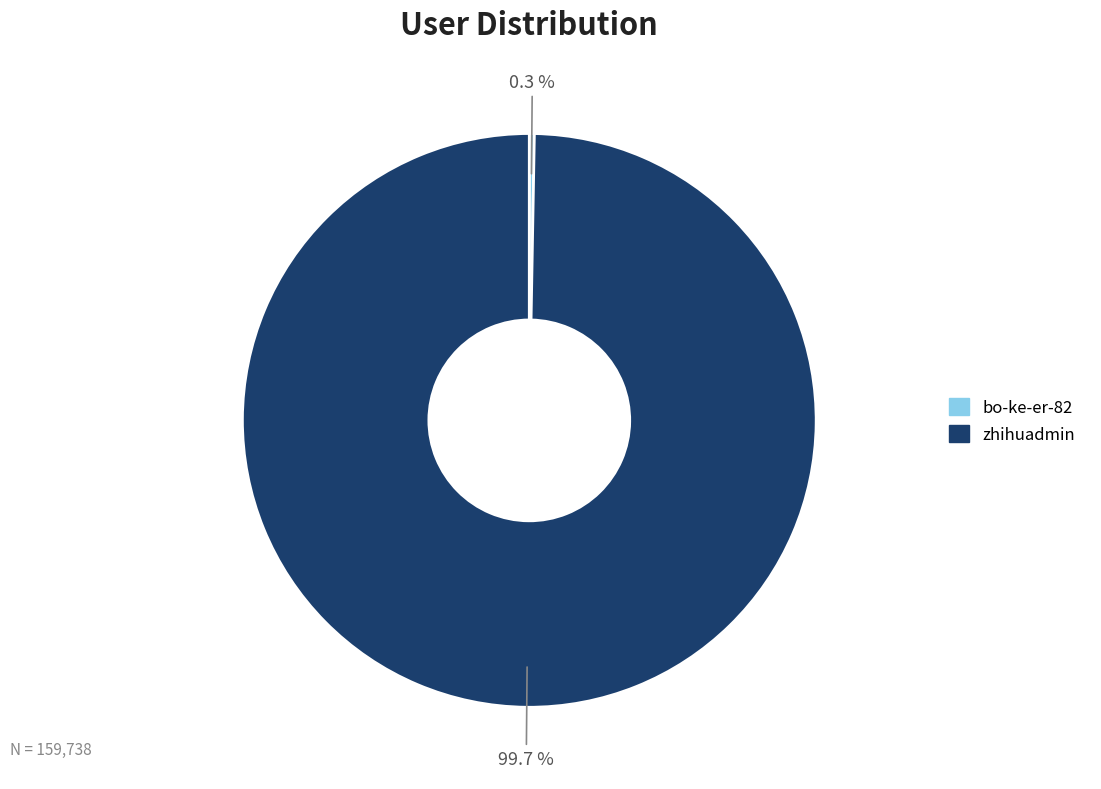

Combined, do bo-ke-er-82 and zhihuadmin account for over 50%?

Yes